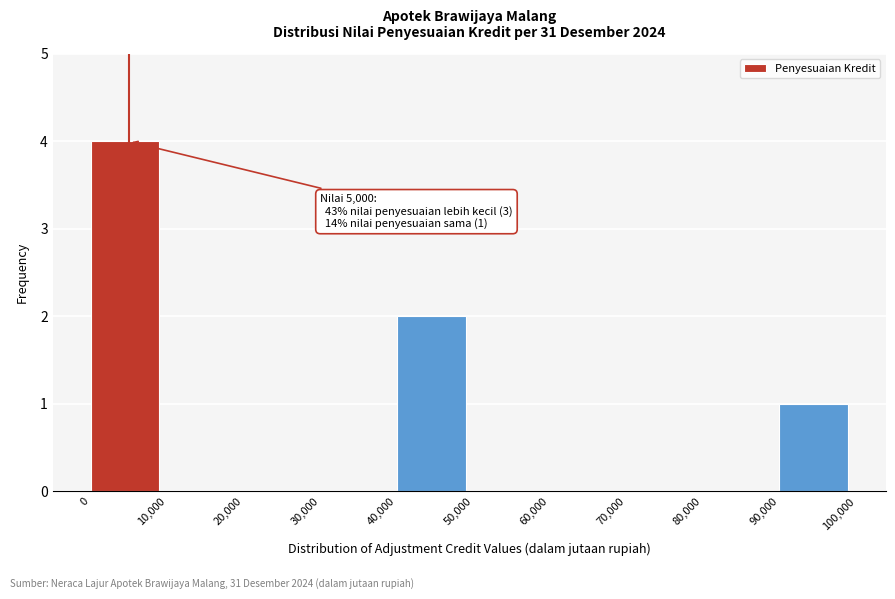

Over which range of the x-axis is the bar tallest?

0 to 10,000